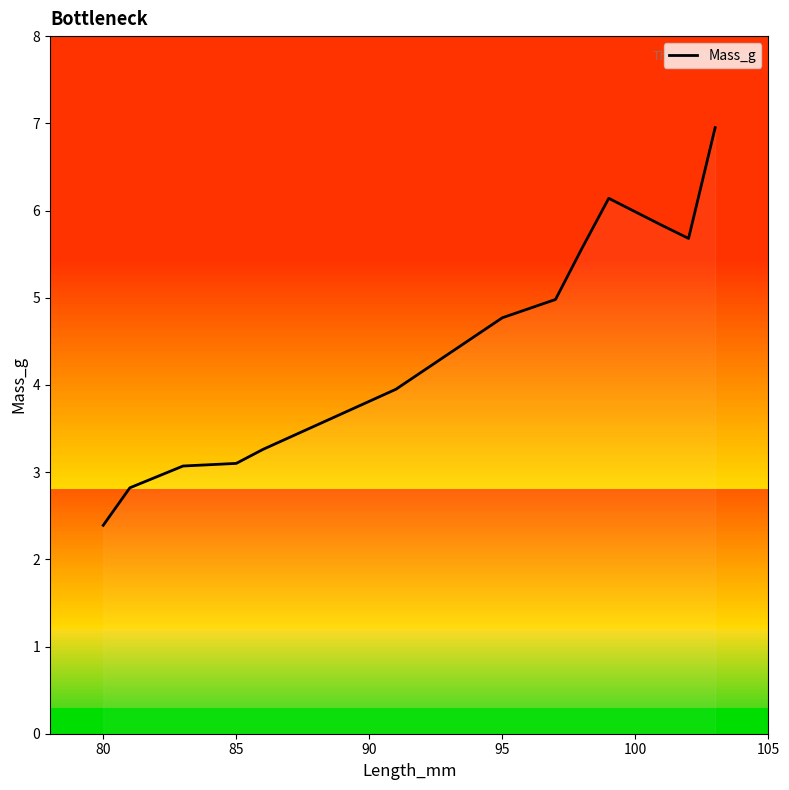

How many categories are shown in the chart?

13